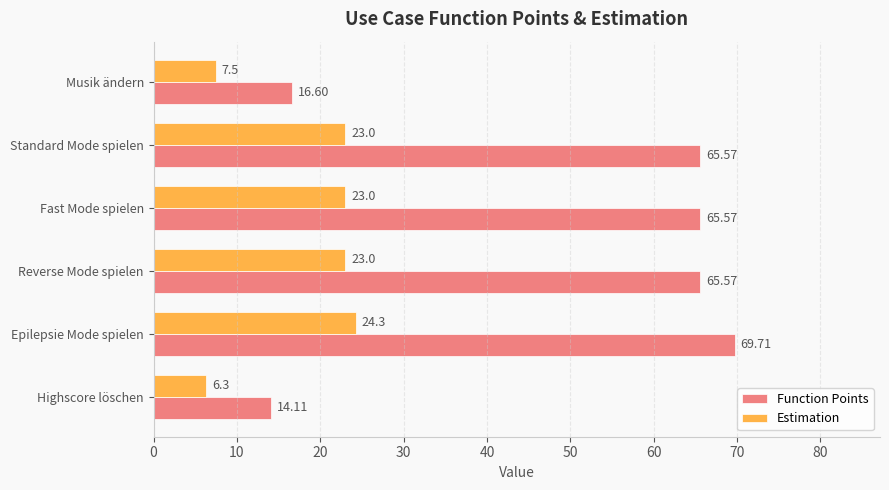

At which label is Estimation closest to 15?

Musik ändern